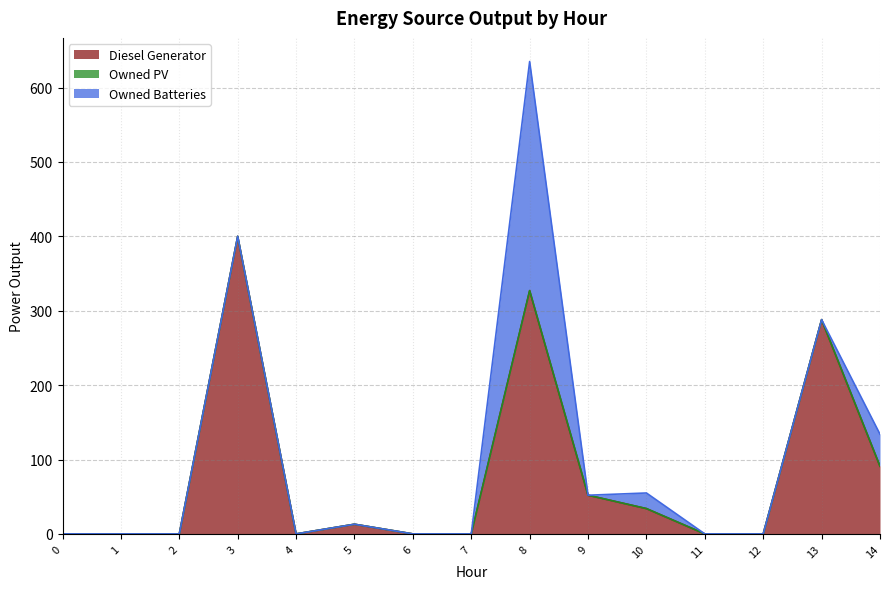

What are all the series names shown in the legend?

Diesel Generator, Owned PV, Owned Batteries